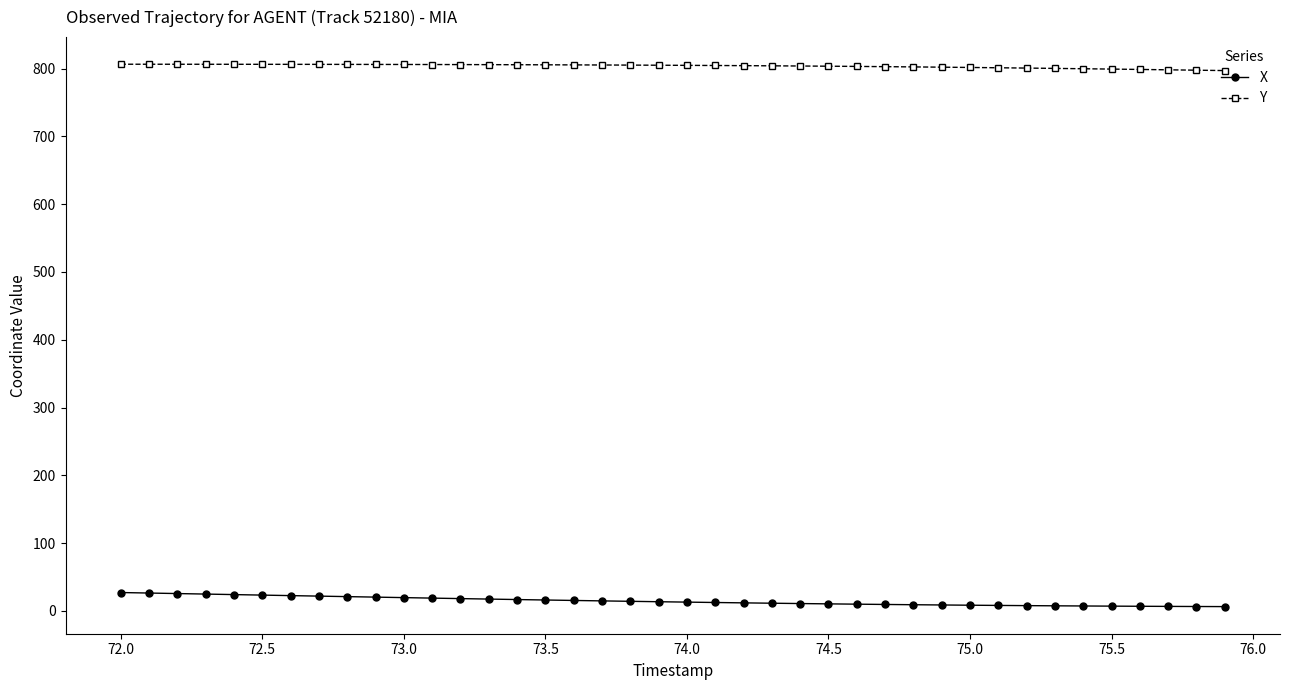

What is the maximum value for X?

27.1